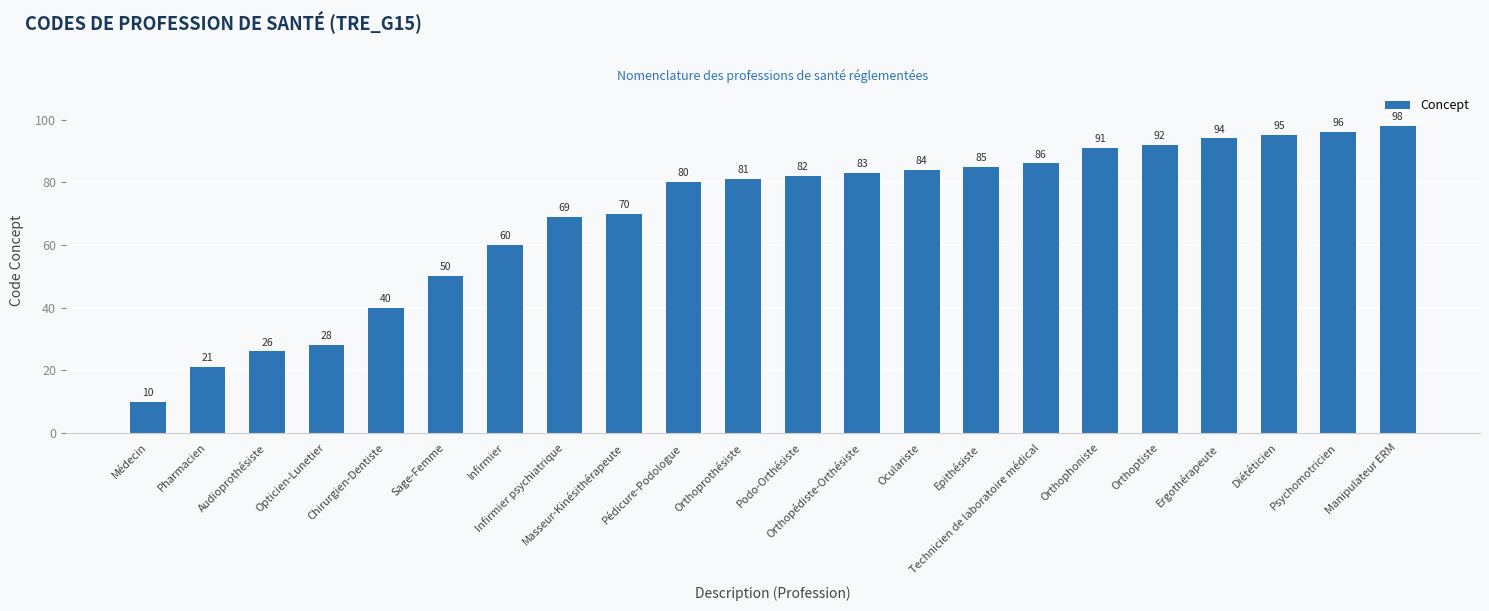

At which label is the value closest to 54?

Sage-Femme